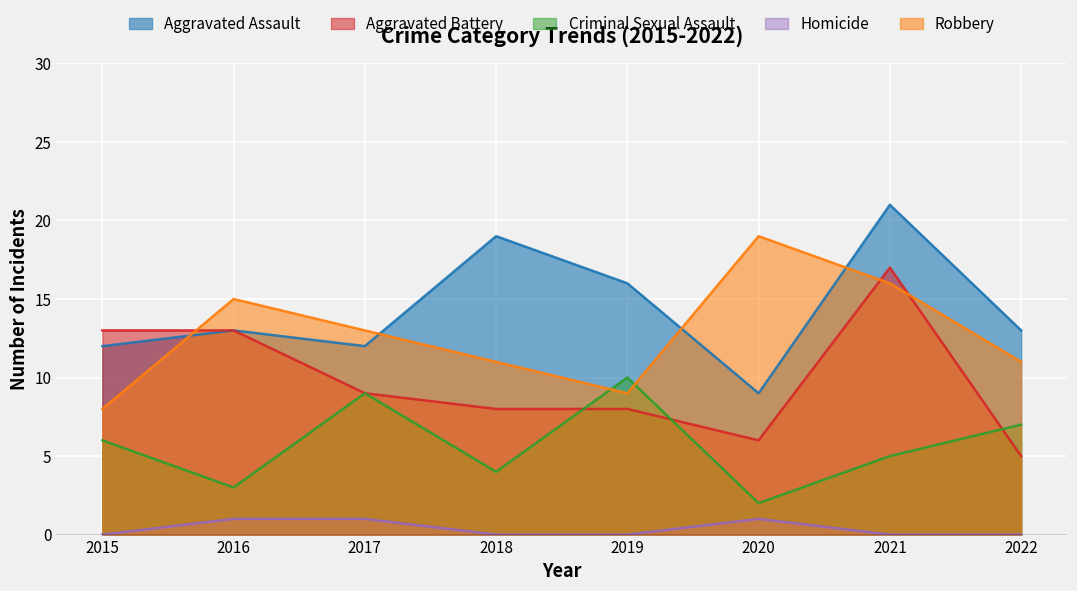

Count the Homicide values in the range 0 to 1.

8